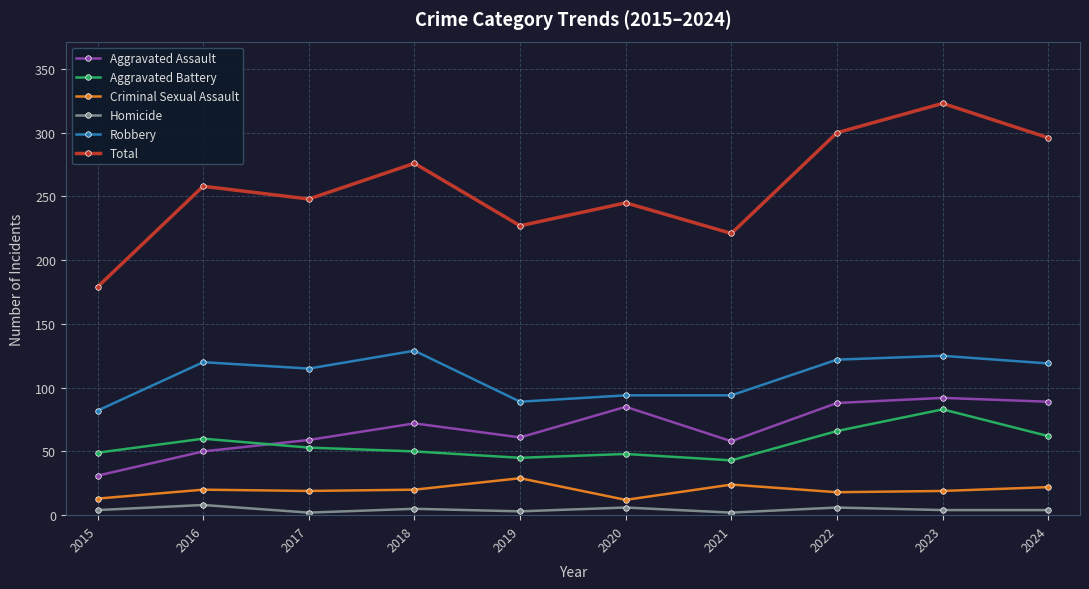

True or false: Total has more than 0 interior local peaks.

True